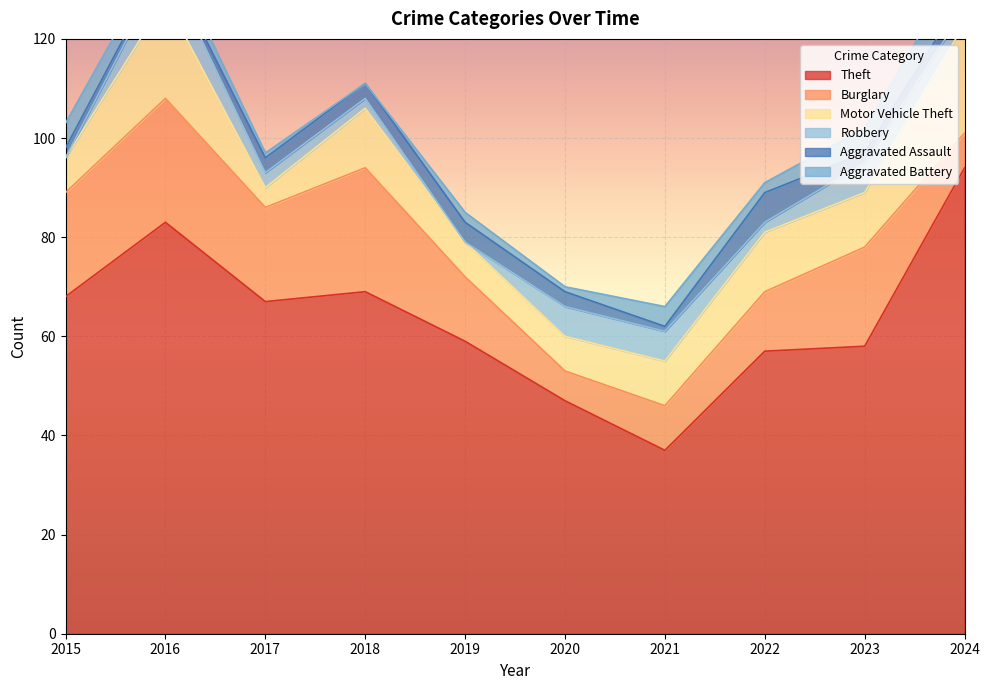

What are all the series names shown in the legend?

Theft, Burglary, Motor Vehicle Theft, Robbery, Aggravated Assault, Aggravated Battery